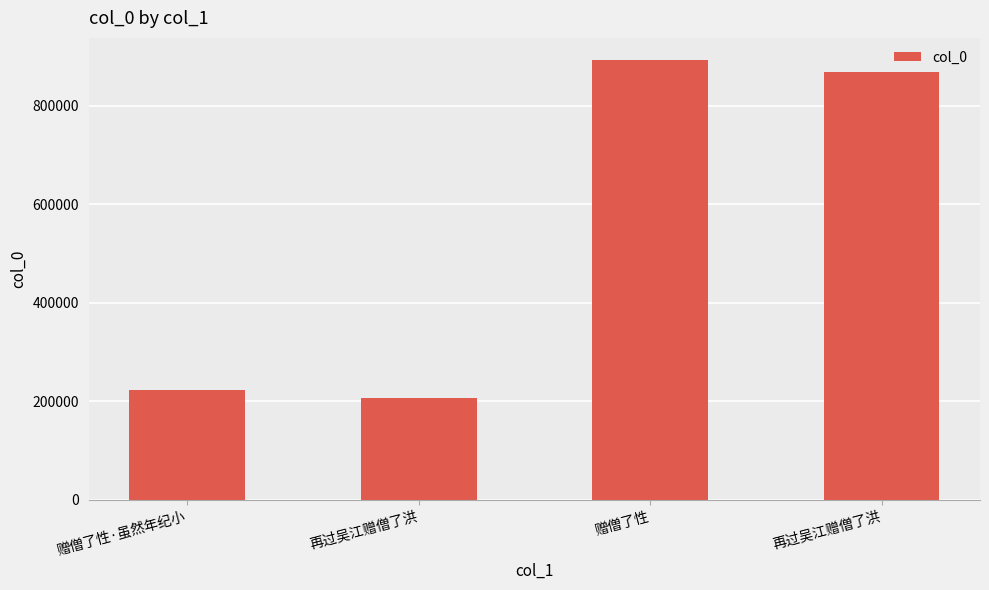

How many data points are less than 868708?

2